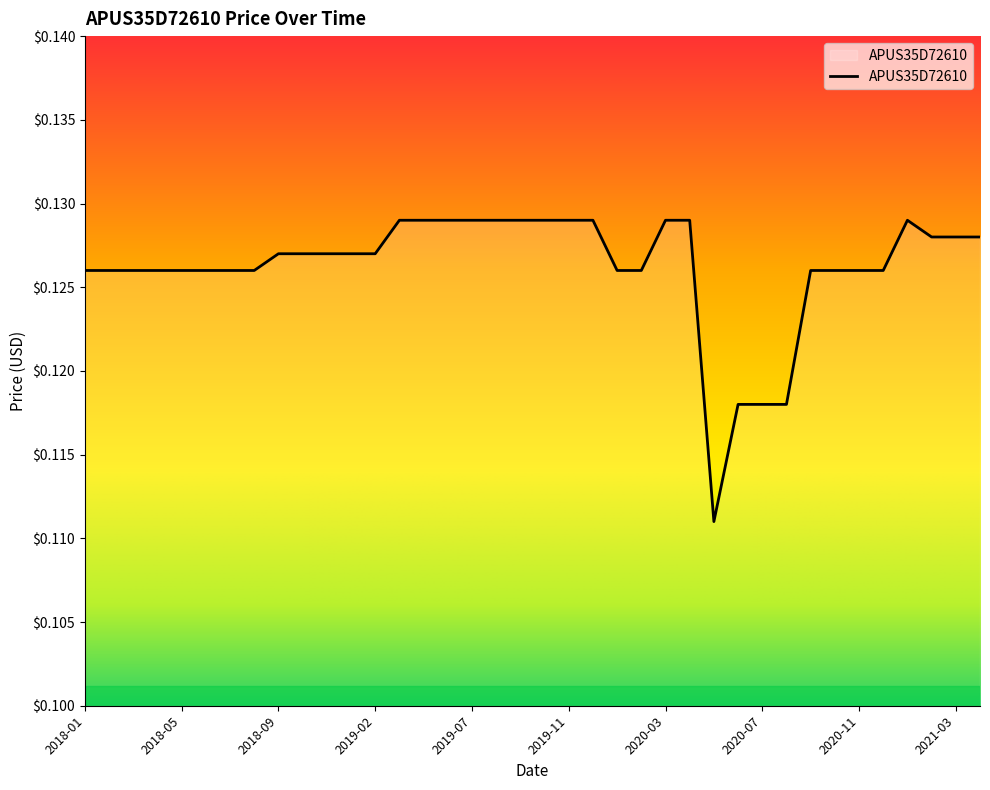

List the labels in order of value, largest first.

2019-04, 2019-05, 2019-06, 2019-07, 2019-08, 2019-09, 2019-10, 2019-11, 2019-12, 2020-03, 2020-04, 2021-01, 2021-02, 2021-03, 2021-04, 2018-09, 2018-10, 2018-11, 2019-01, 2019-02, 2018-01, 2018-02, 2018-03, 2018-04, 2018-05, 2018-06, 2018-07, 2018-08, 2020-01, 2020-02, 2020-09, 2020-10, 2020-11, 2020-12, 2020-06, 2020-07, 2020-08, 2020-05